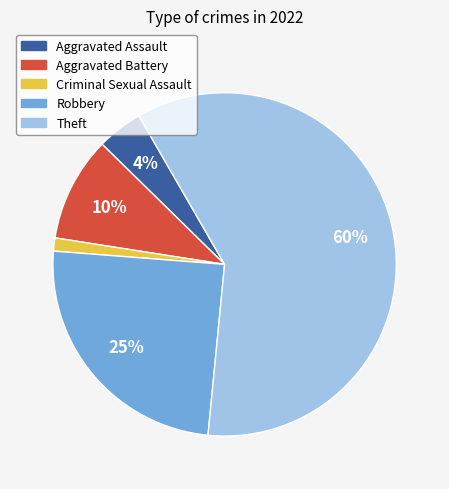

Is there any slice that represents more than half of the pie?

Yes